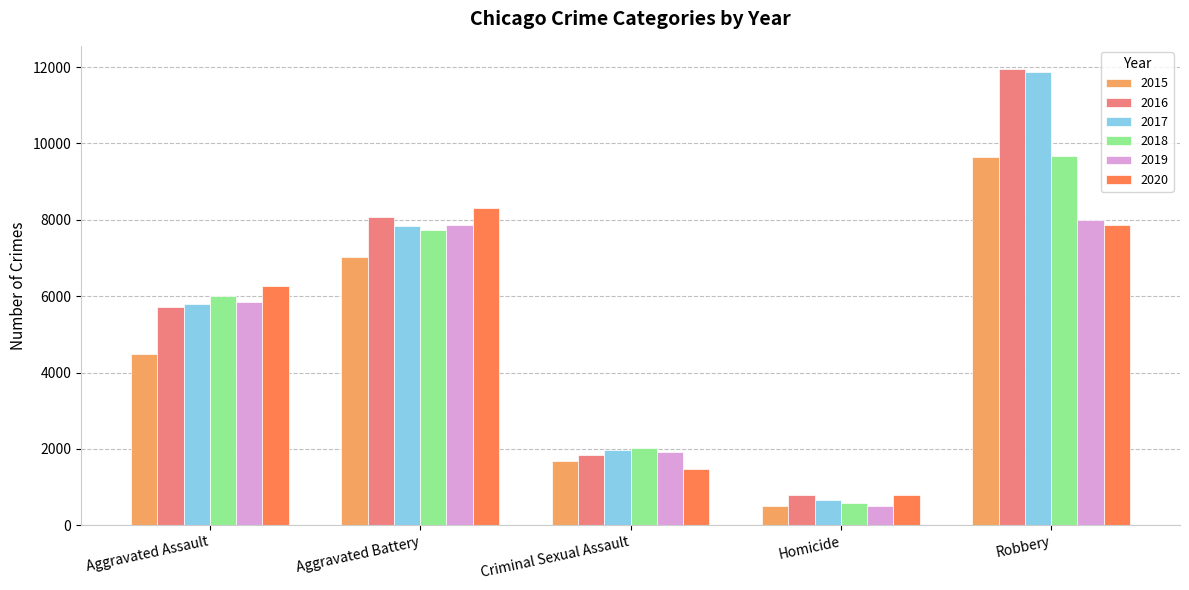

True or false: 2018 has a value of 4266 at Aggravated Battery.

False